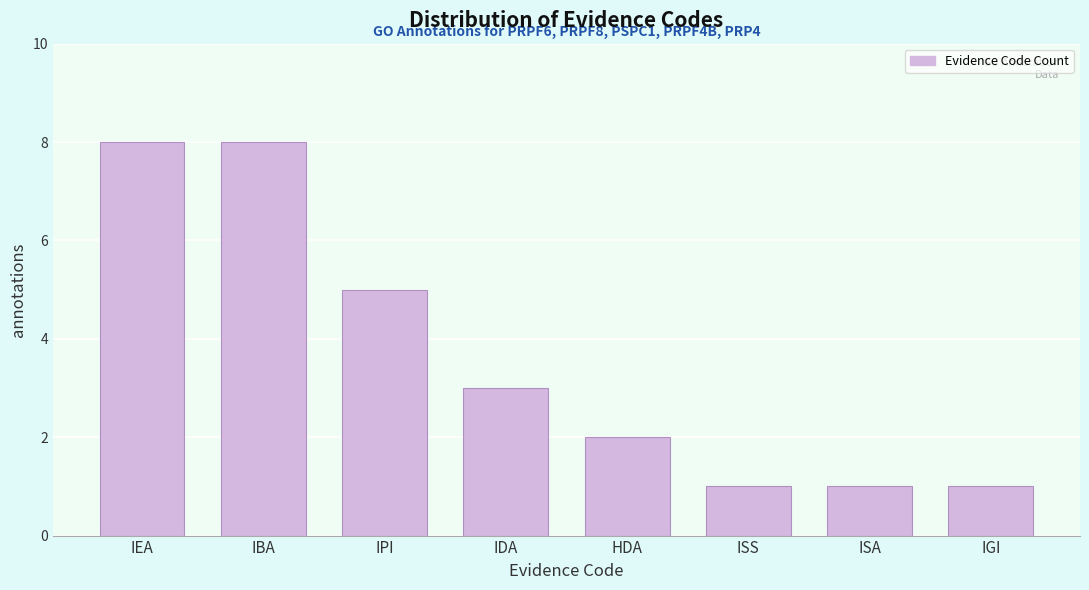

Reading right to left, what are all the values shown in this chart?

1	1	1	2	3	5	8	8